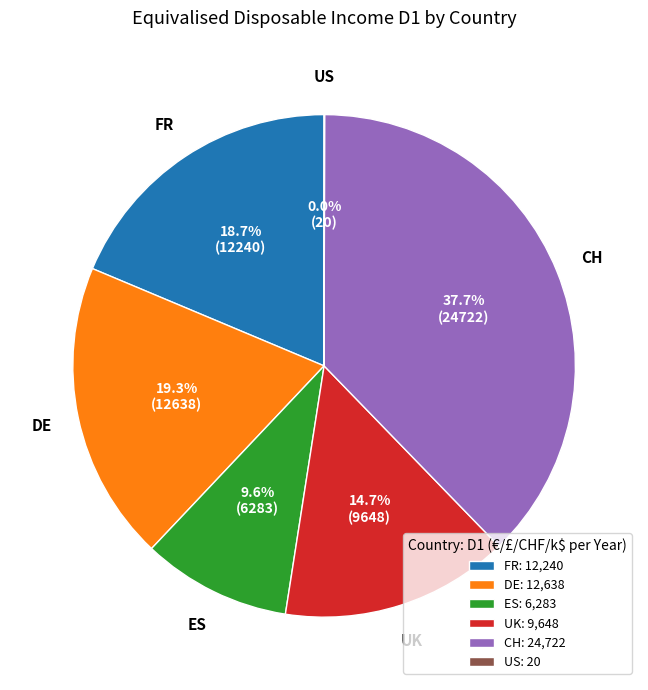

Combined, what portion of the pie is FR and UK?

33.4%